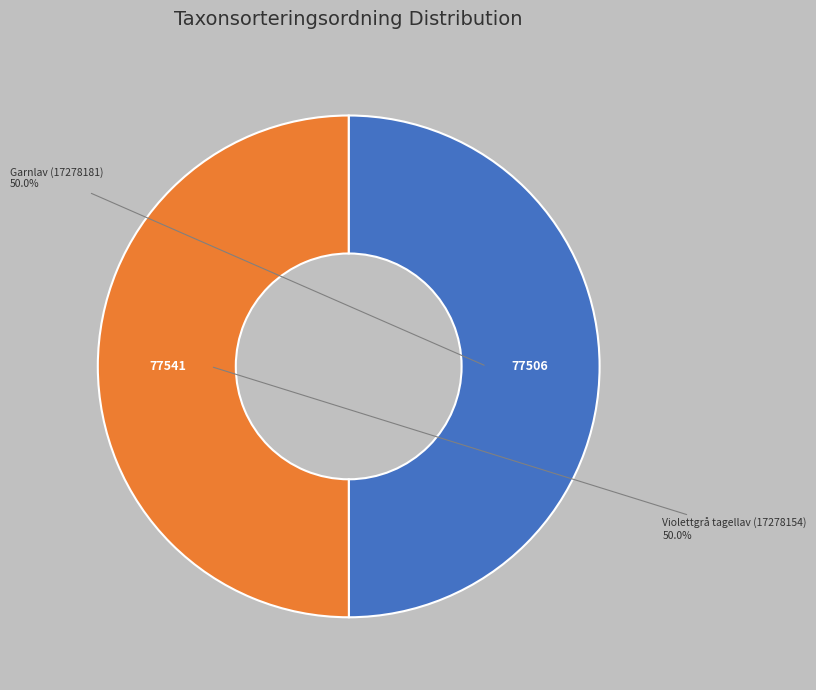

Approximately how many times larger is the value at Garnlav (17278181) compared to Violettgrå tagellav (17278154)?

1.0